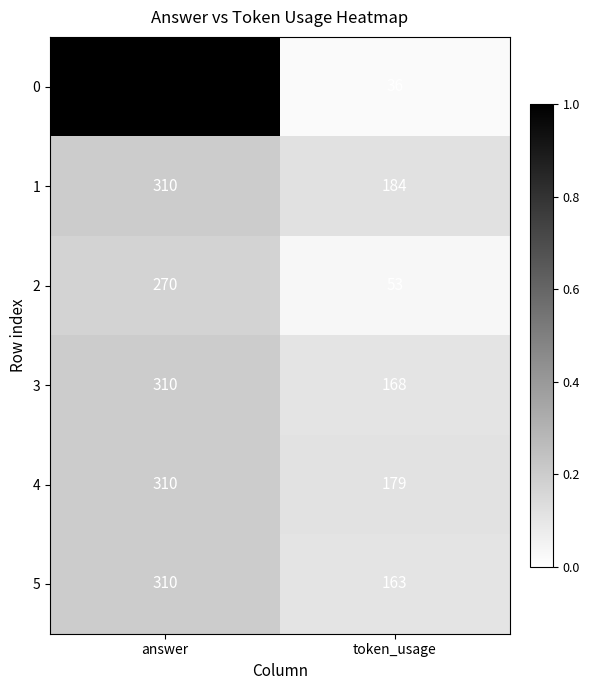

Rank the series at token_usage from highest to lowest value.

1, 4, 3, 5, 2, 0